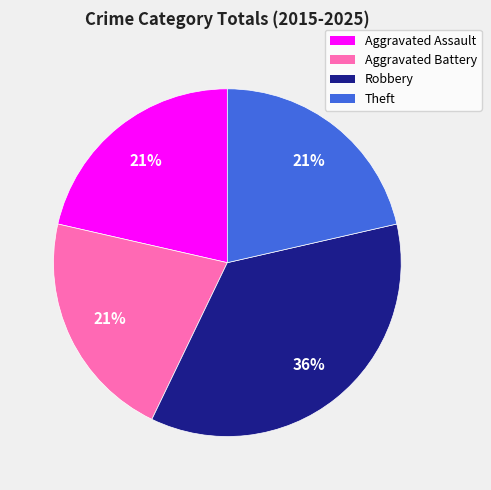

True or false: Theft accounts for 21% of the total.

True